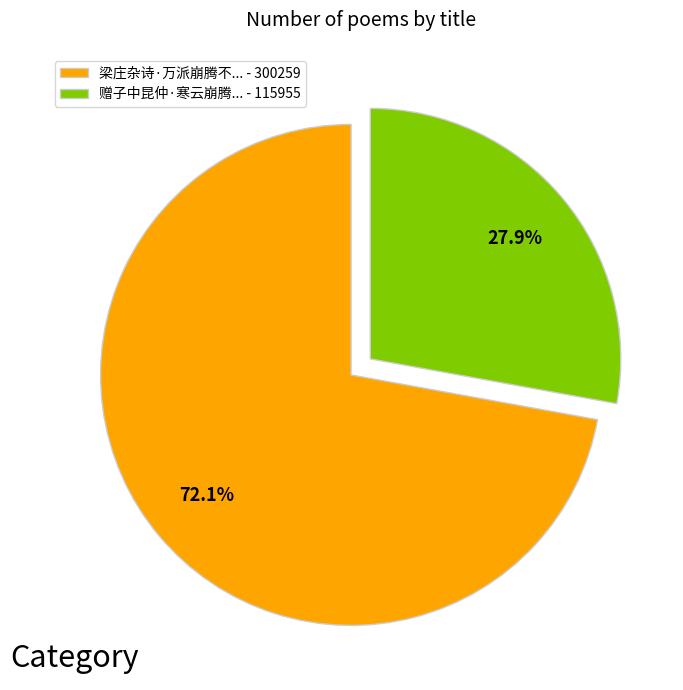

Is there any slice that represents more than half of the pie?

Yes